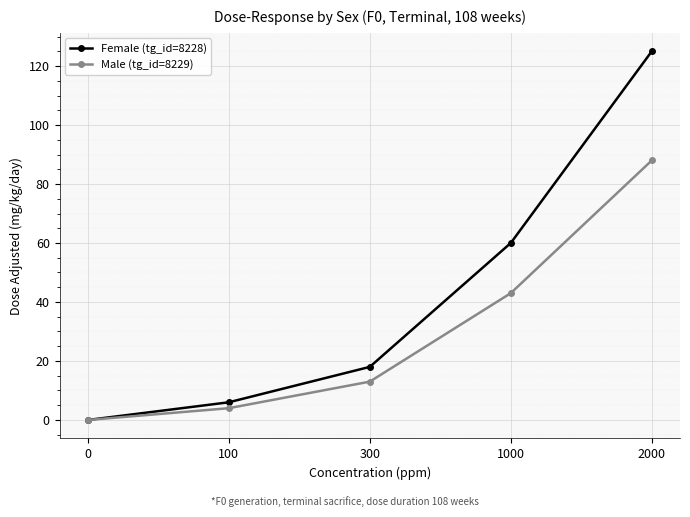

True or false: Male (tg_id=8229) has a value of 23 at 300.

False